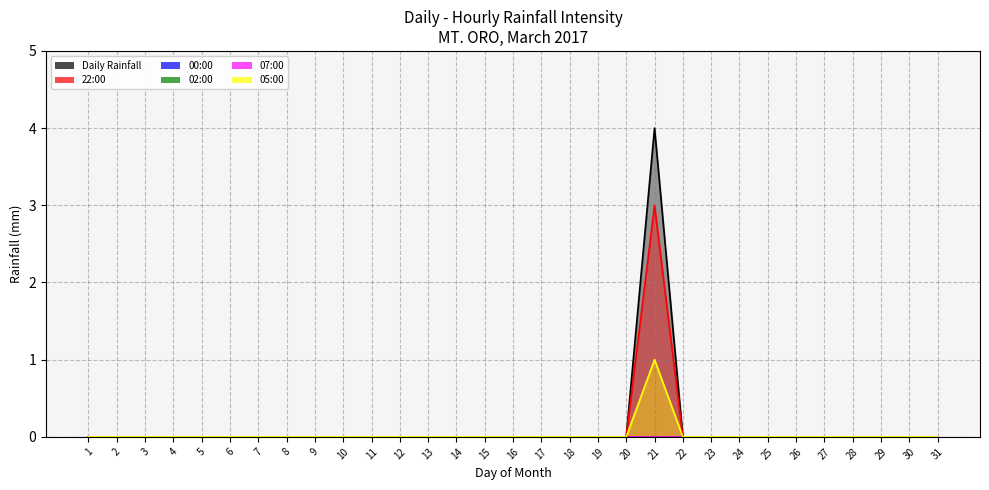

True or false: Daily Rainfall has a value of 0 at 5.

True